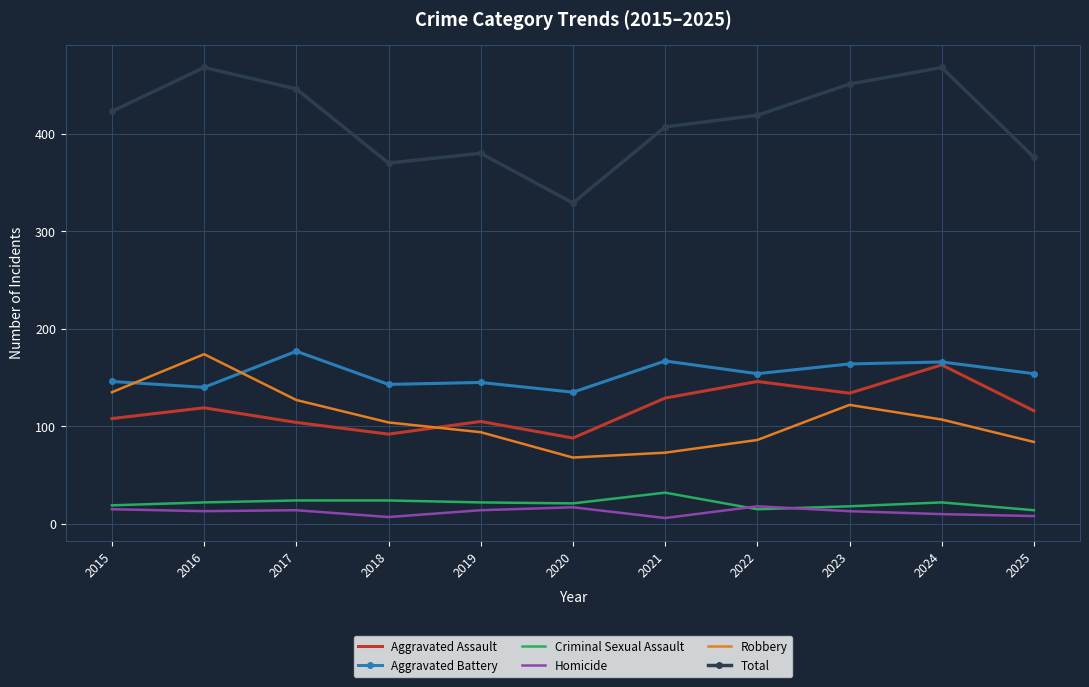

What is the lowest value of the Homicide series?

6